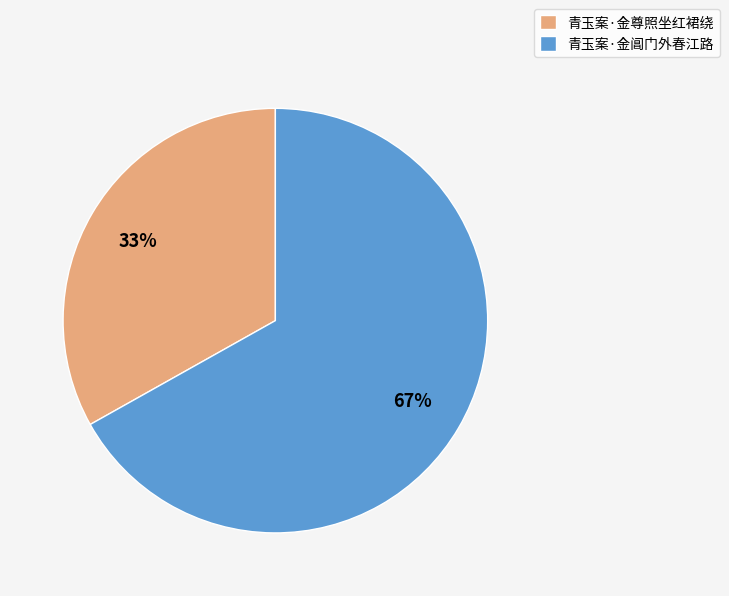

How many slices are in this pie chart?

2